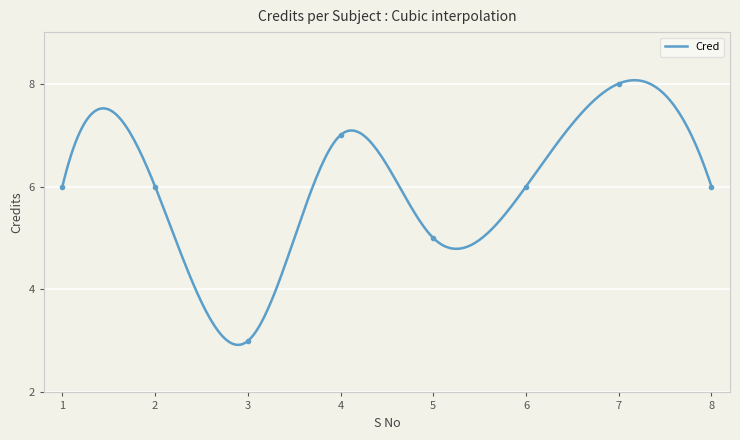

Read the value at 7.

8